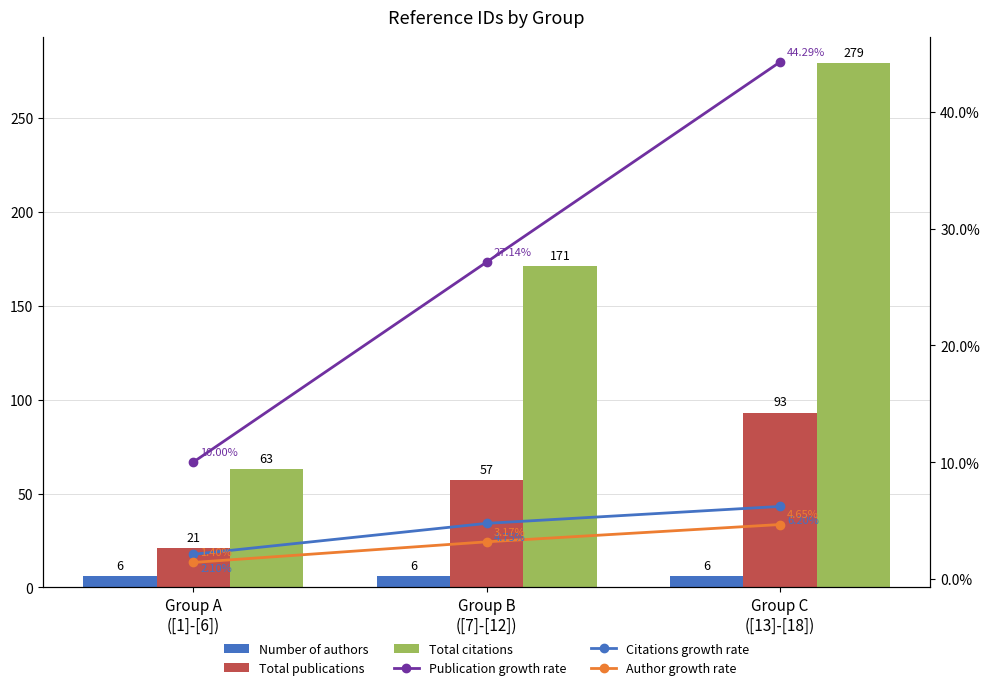

Rank the categories by Citations growth rate value from highest to lowest.

Group C
([13]-[18]), Group B
([7]-[12]), Group A
([1]-[6])